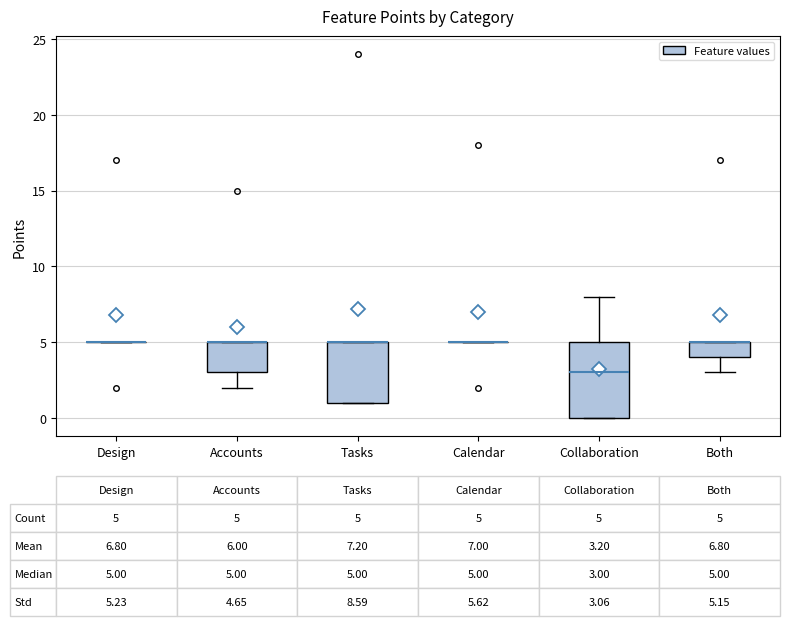

Comparing the boxes themselves (not the whiskers), which one is the tallest?

Collaboration